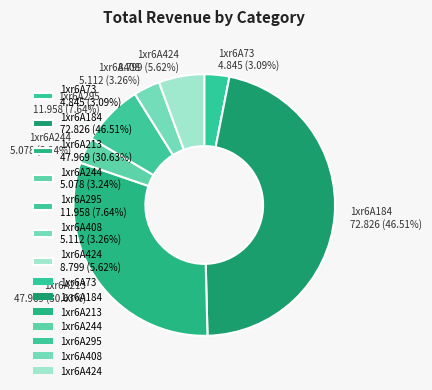

Which has a higher value, 1xr6A184 72.826 (46.51%) or 1xr6A408 5.112 (3.26%)?

1xr6A184 72.826 (46.51%)